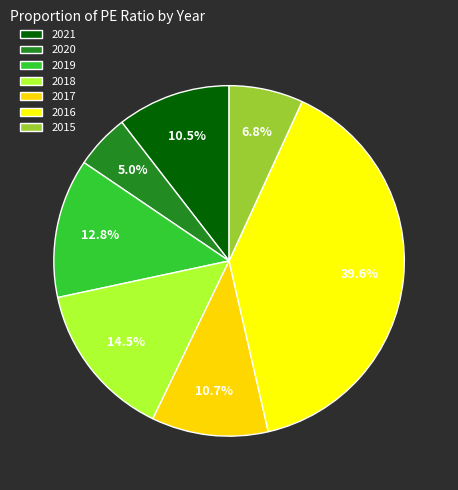

Which has a higher value, 2016 or 2017?

2016